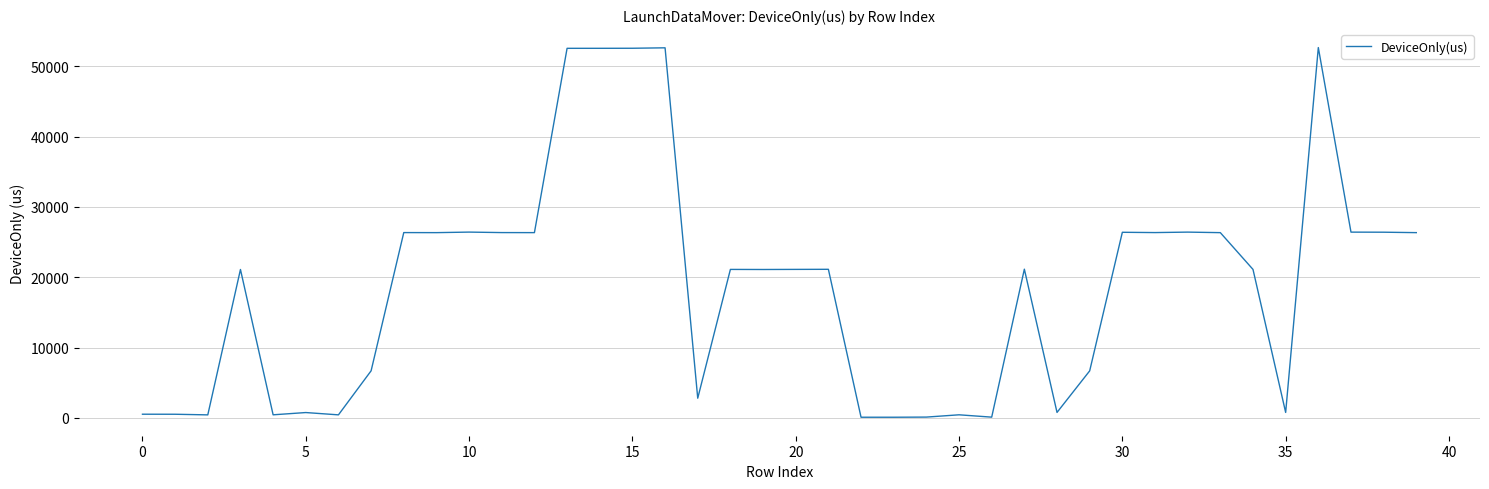

What is the difference between the maximum and minimum values?

52576.7